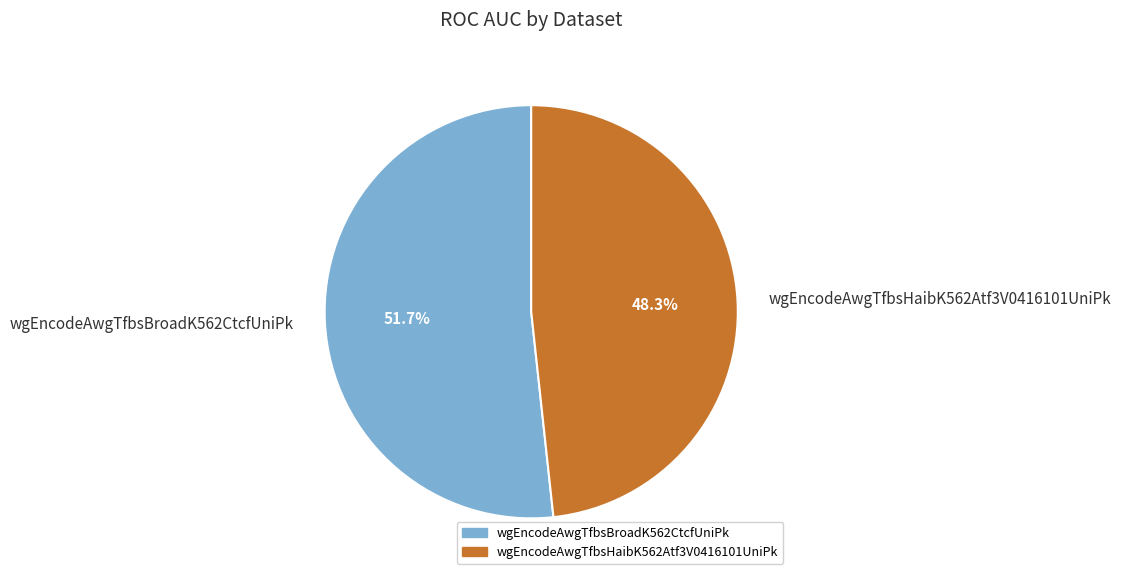

The wgEncodeAwgTfbsBroadK562CtcfUniPk slice represents 52% of the pie. True or false?

True